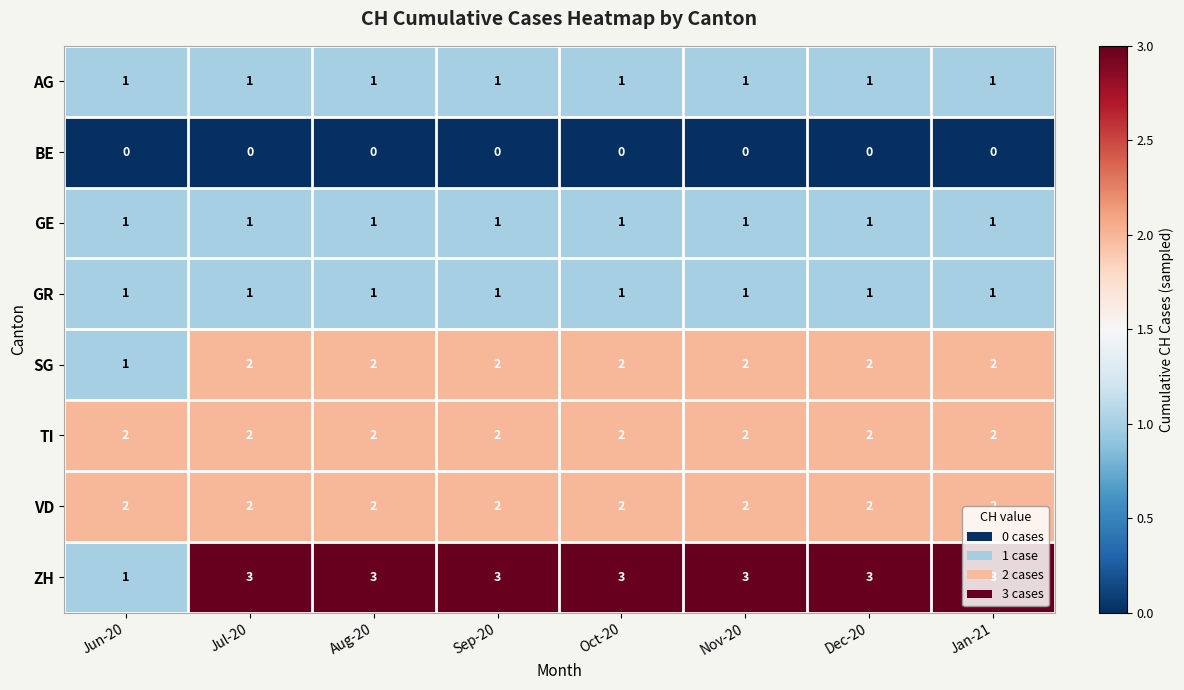

Which series has the widest spread of values?

ZH